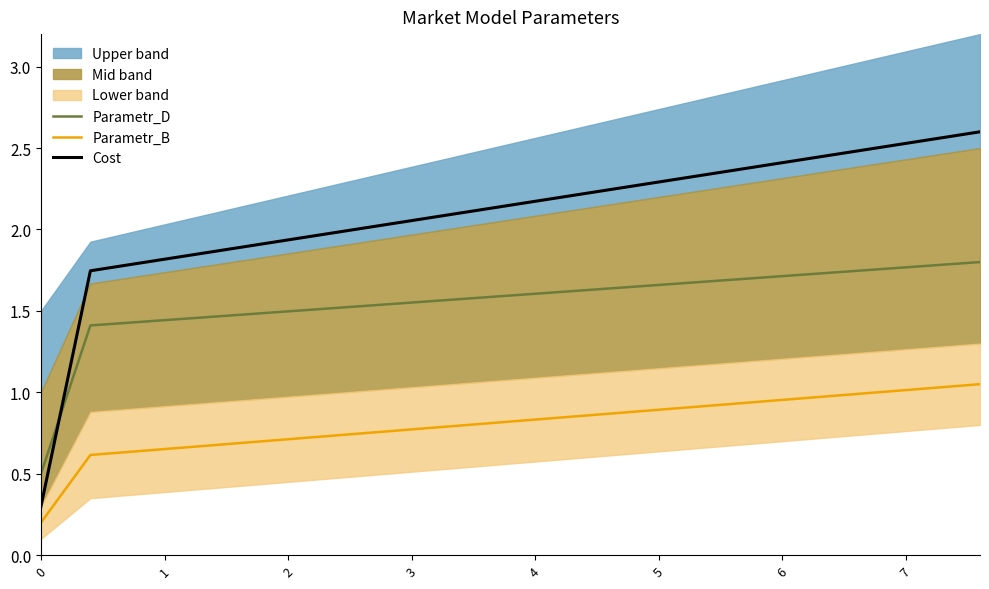

What is the difference between the maximum and minimum values in the Parametr_B series?

0.9